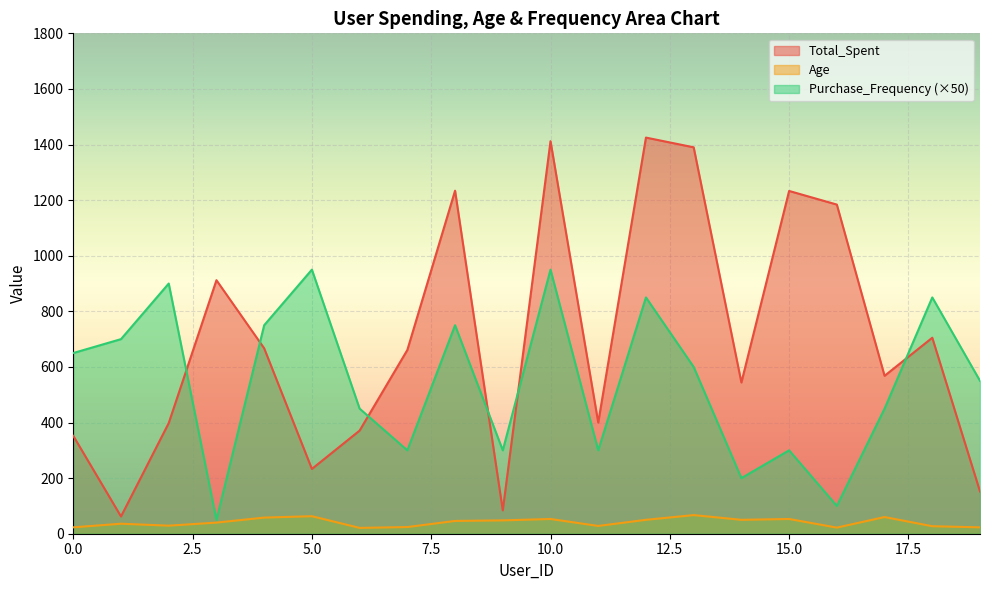

After their last crossing, which series has the higher values: Total_Spent or Purchase_Frequency?

Purchase_Frequency